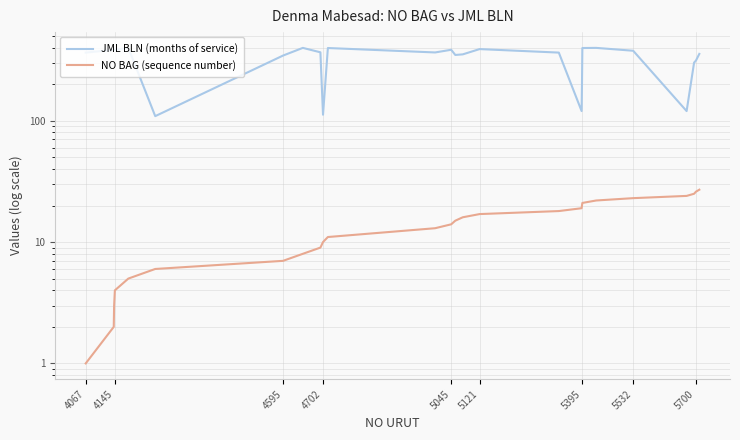

True or false: JML BLN (months of service) has more than 1 points higher than both neighbors.

True